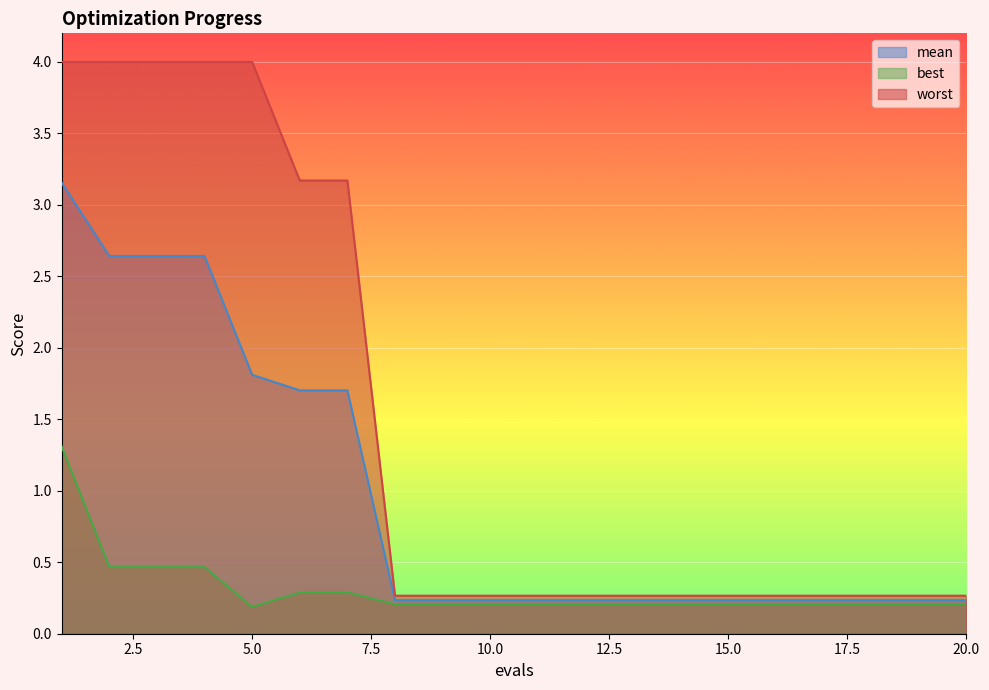

How many categories are shown in the chart?

20